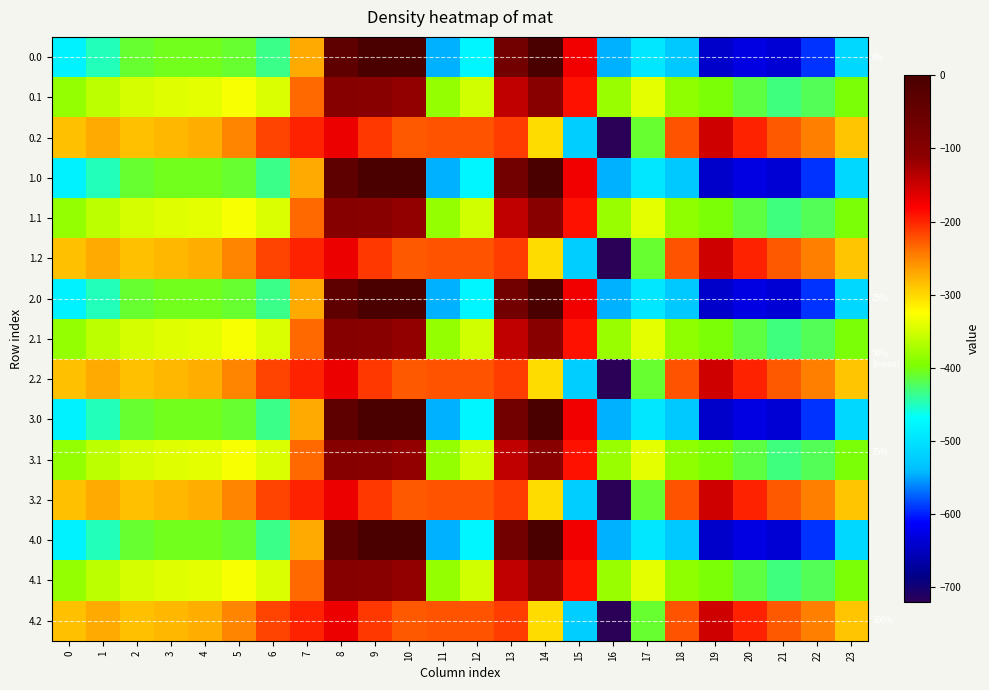

List the series in order of their peak value, lowest first.

0.2, 1.2, 2.2, 3.2, 4.2, 0.1, 1.1, 2.1, 3.1, 4.1, 0.0, 1.0, 2.0, 3.0, 4.0